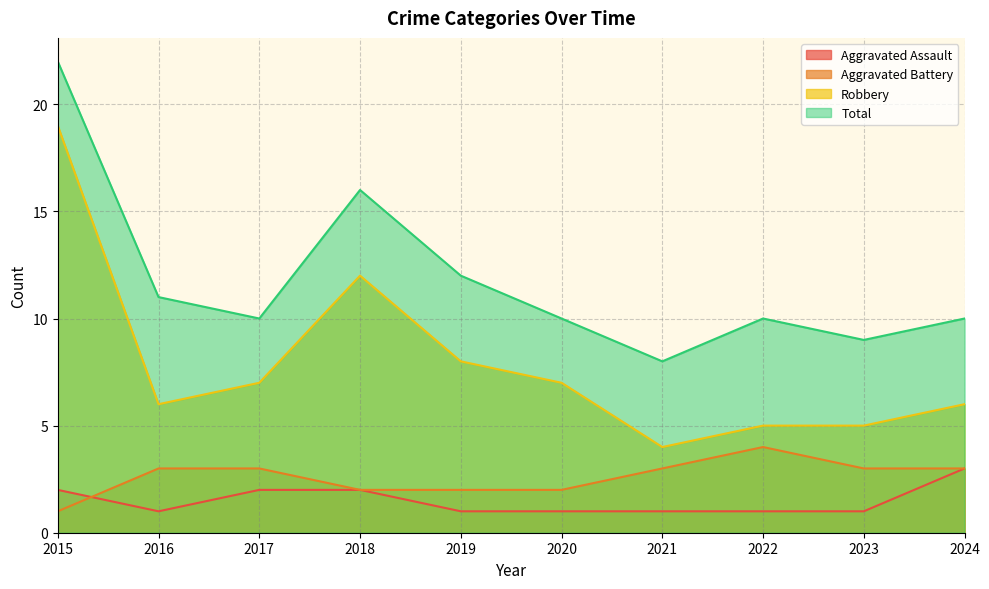

What is the sum of the Total values at 2019 and 2020?

22